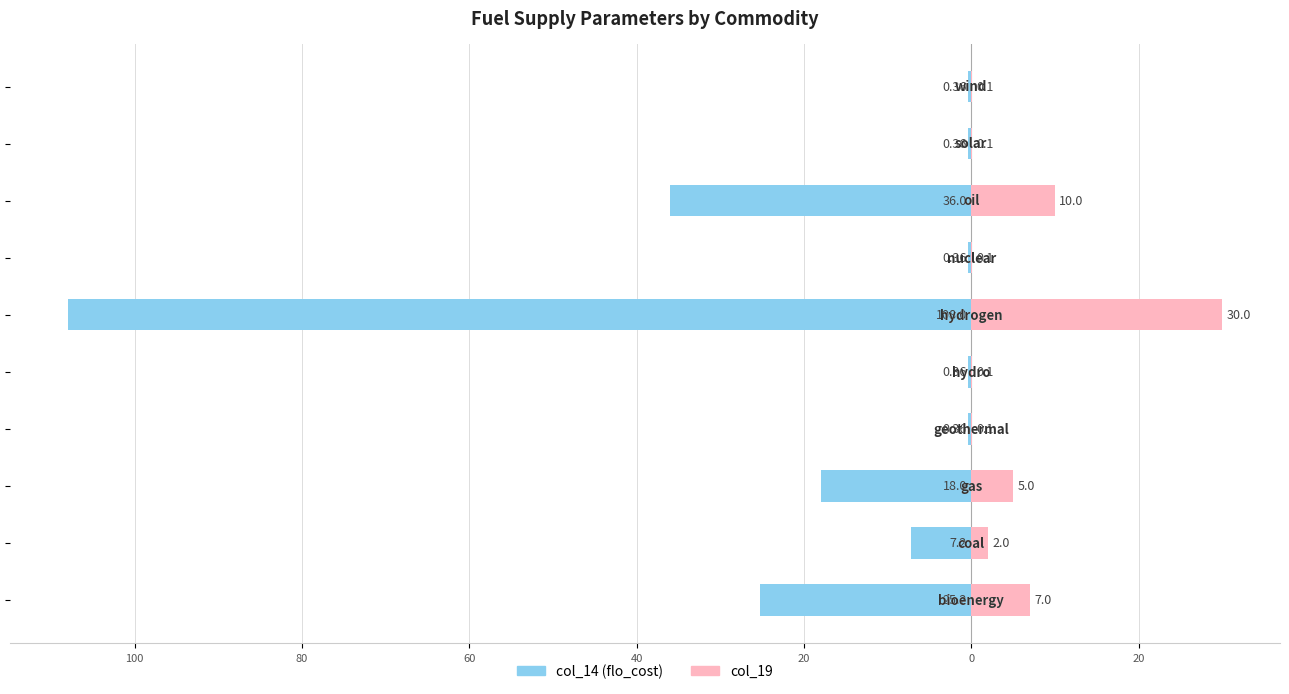

What is the value of the col_19 bar at the 4th from the left?

0.1